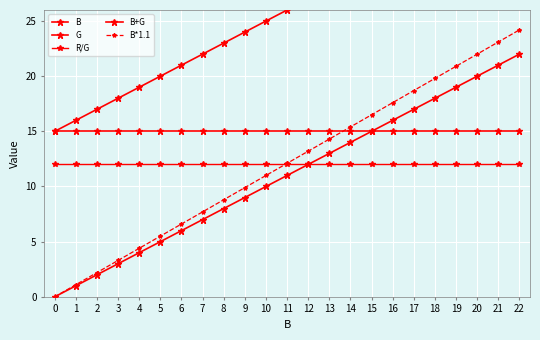

Which series has the largest total across all categories?

B+G